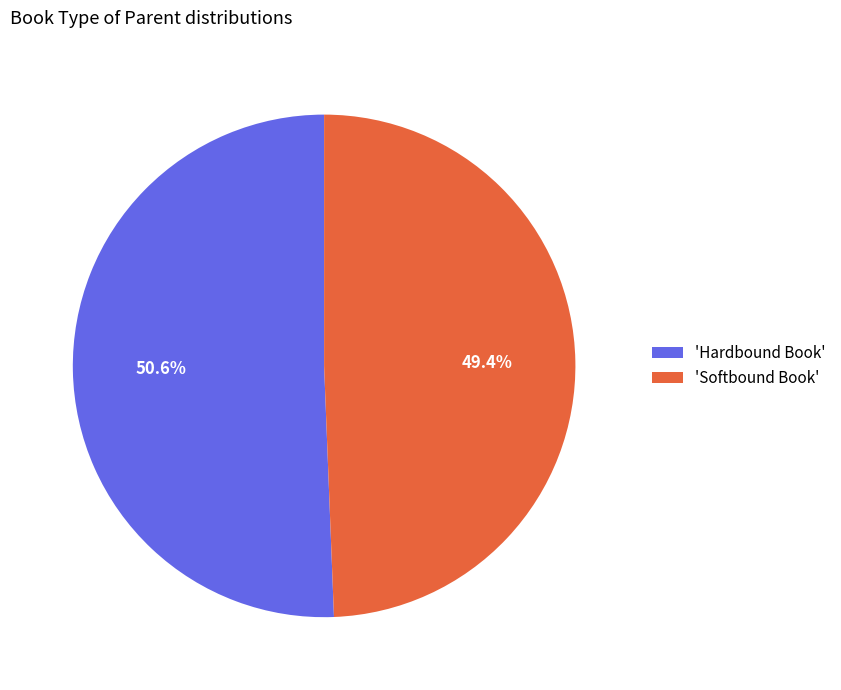

Approximately how many times larger is the value at 'Hardbound Book' compared to 'Softbound Book'?

1.0